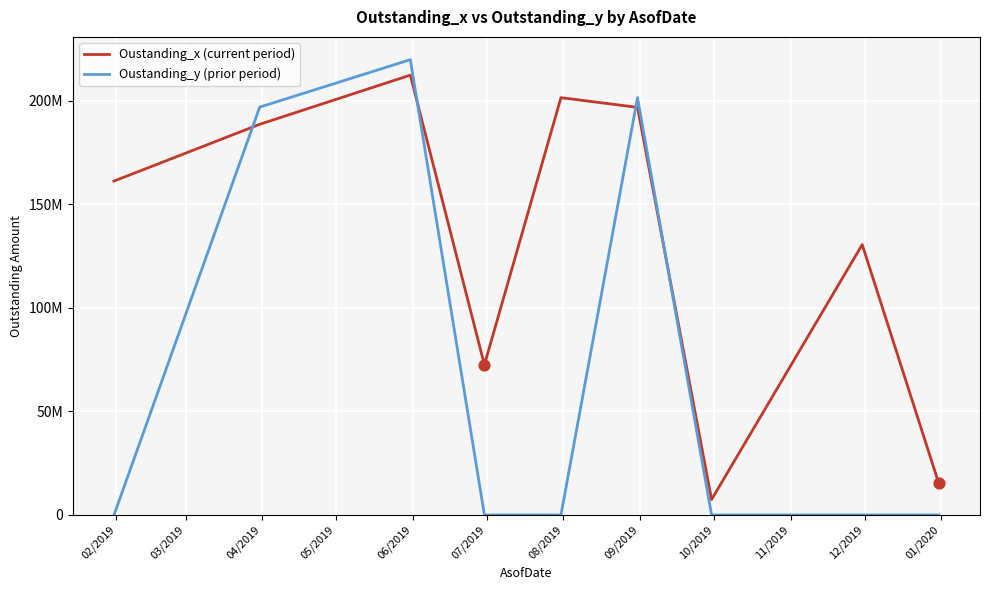

Is this an area chart (filled region under the line)?

No